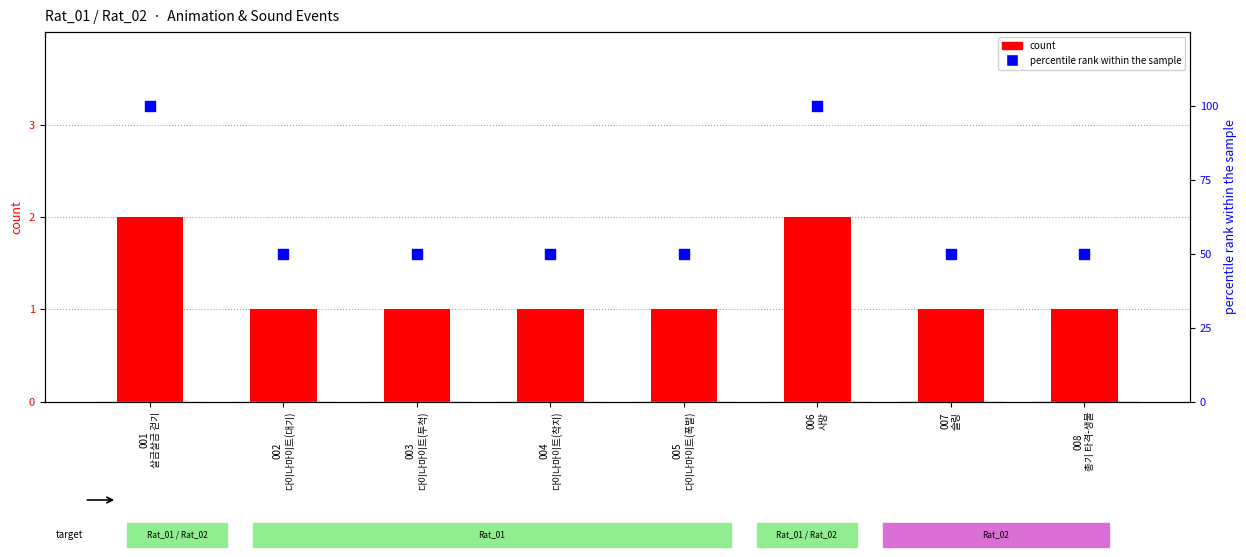

Is the value of percentile rank within the sample at 008
총기 타격-생물 greater than the value of count at 001
살금살금 걷기?

Yes